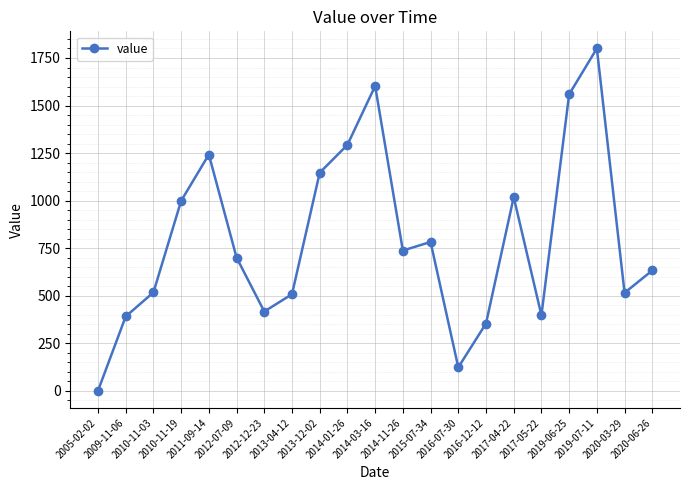

What is the difference between the maximum and minimum values?

1800.1